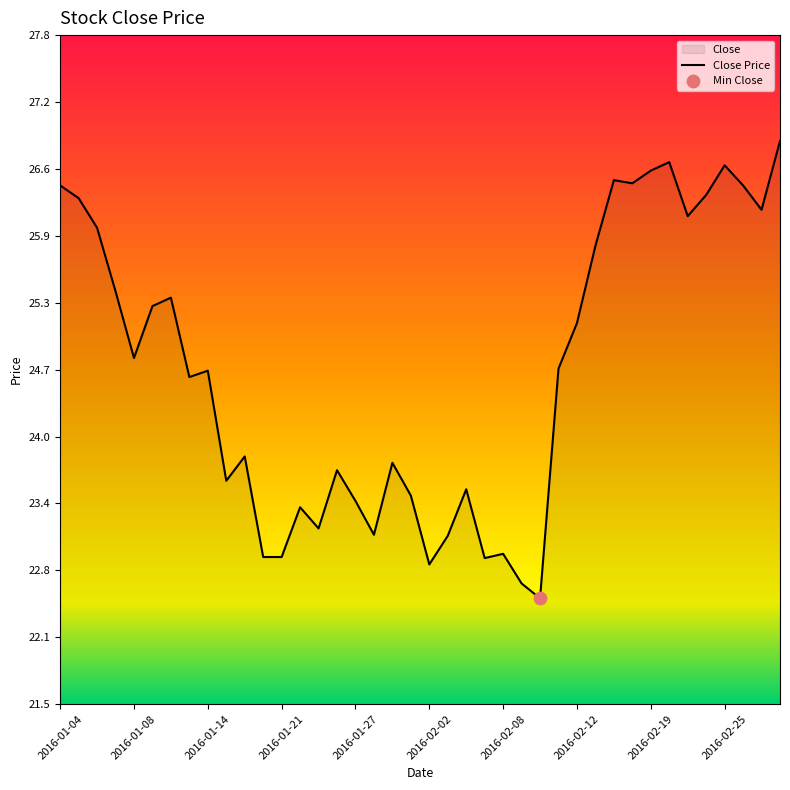

What is the change in value from 2016-01-04 to 2016-01-22?

-3.0